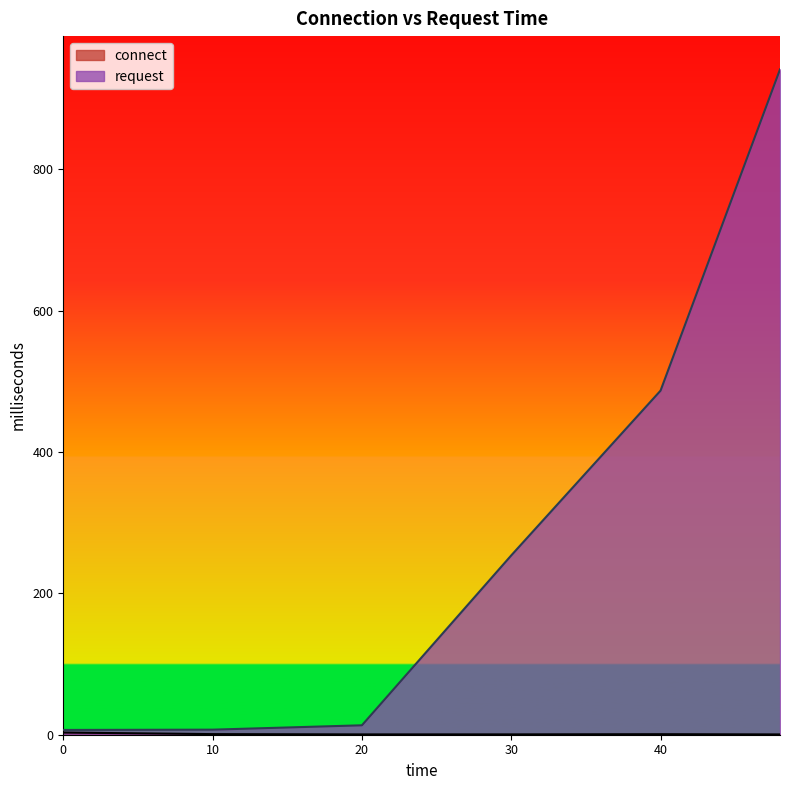

What is the sum of the connect values at 10 and 30?

1.3